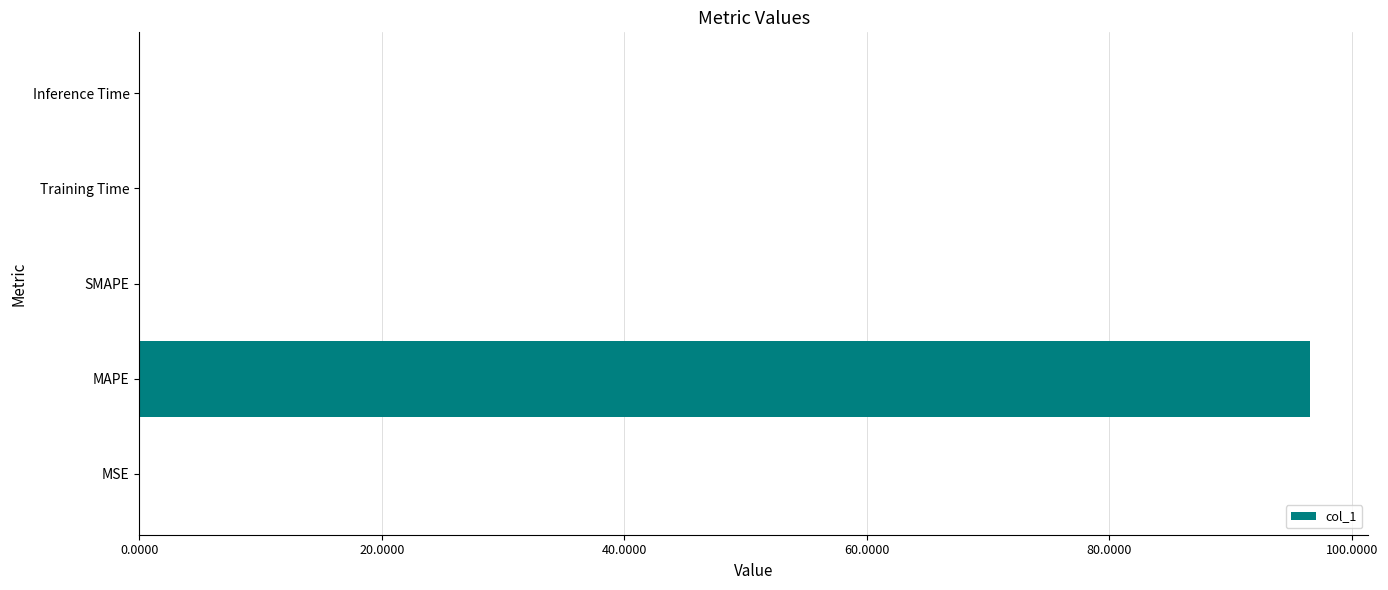

What is the sum of all values?

96.6